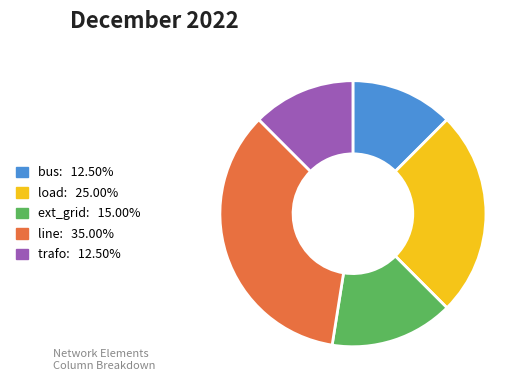

Is load the majority of the pie?

No